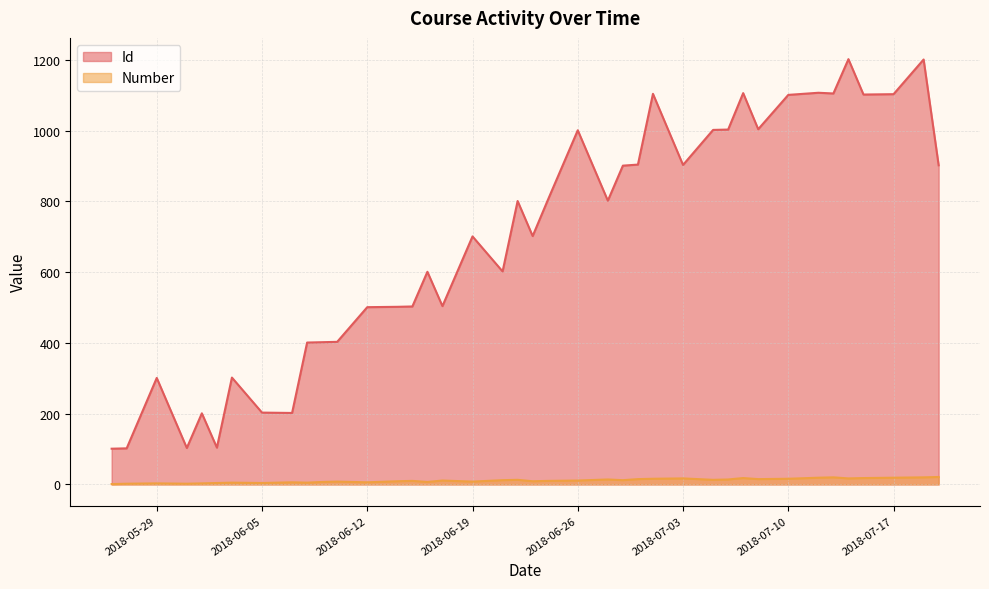

True or false: Id and Number intersect in this chart.

False